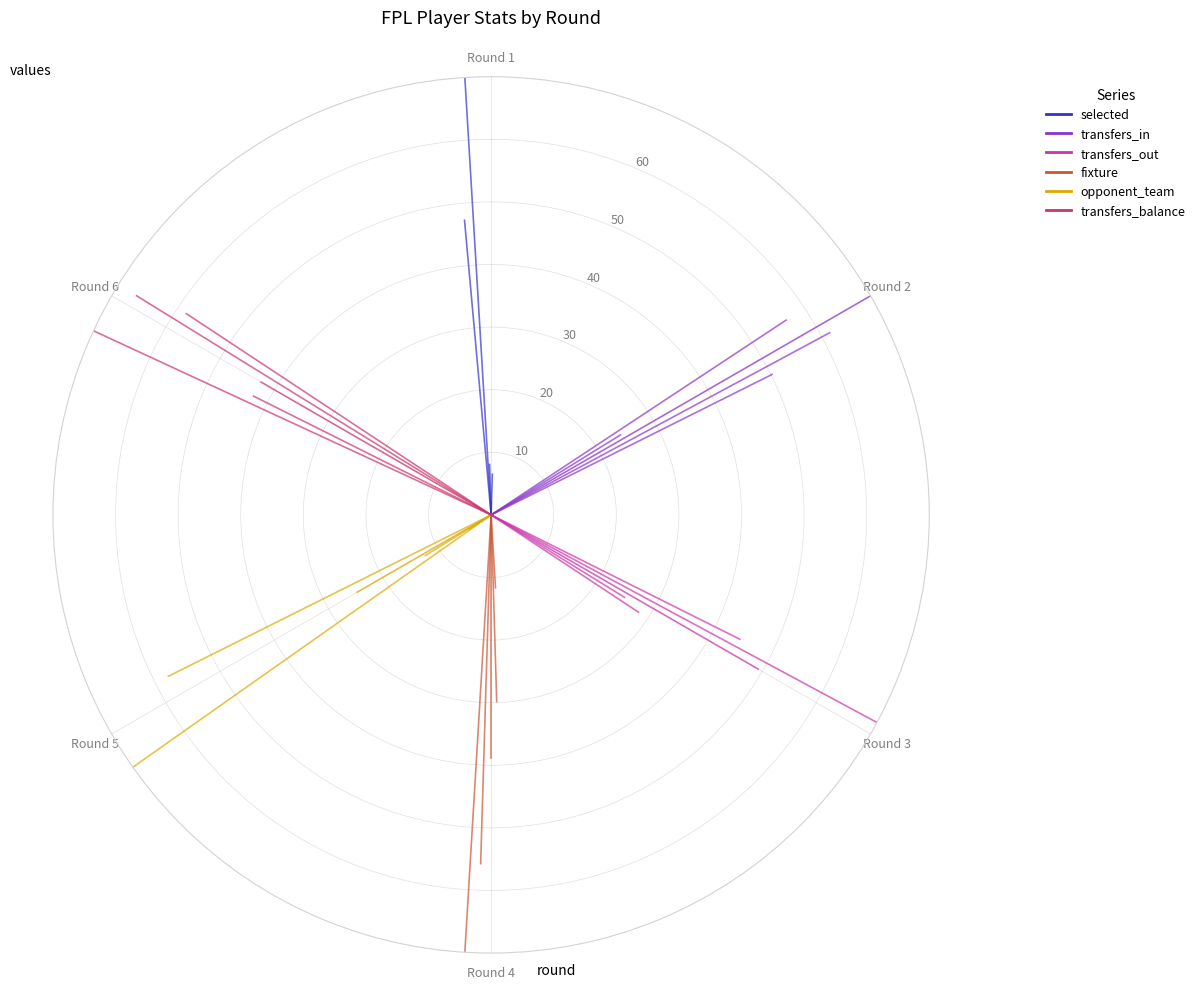

True or false: transfers_balance (norm) has a value of 16.9 at Round 2.

False